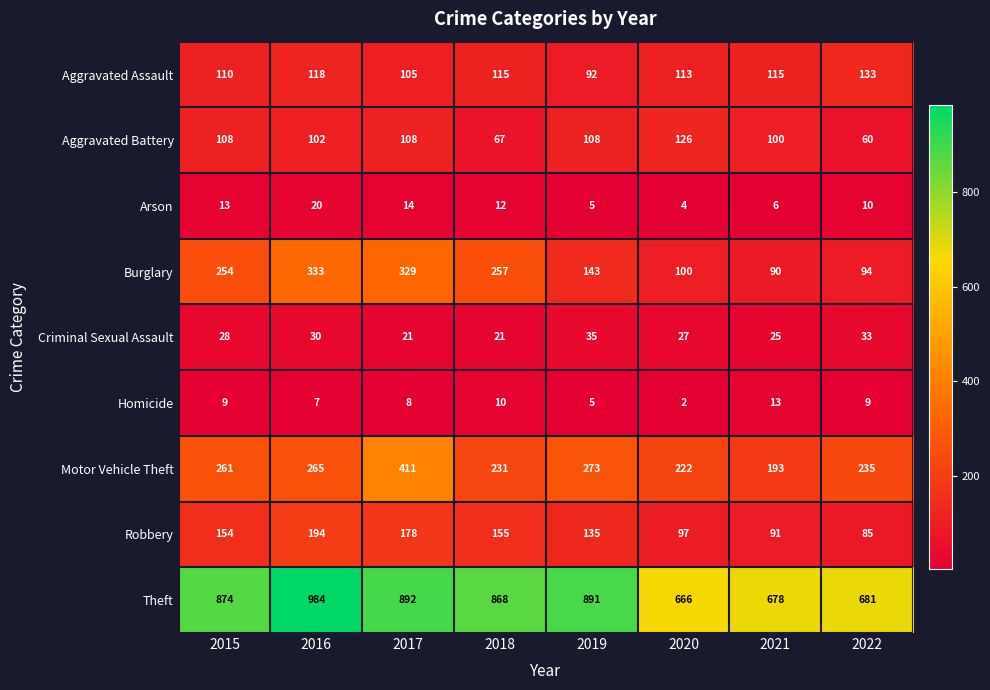

Which label corresponds to the largest value in the chart?

2016